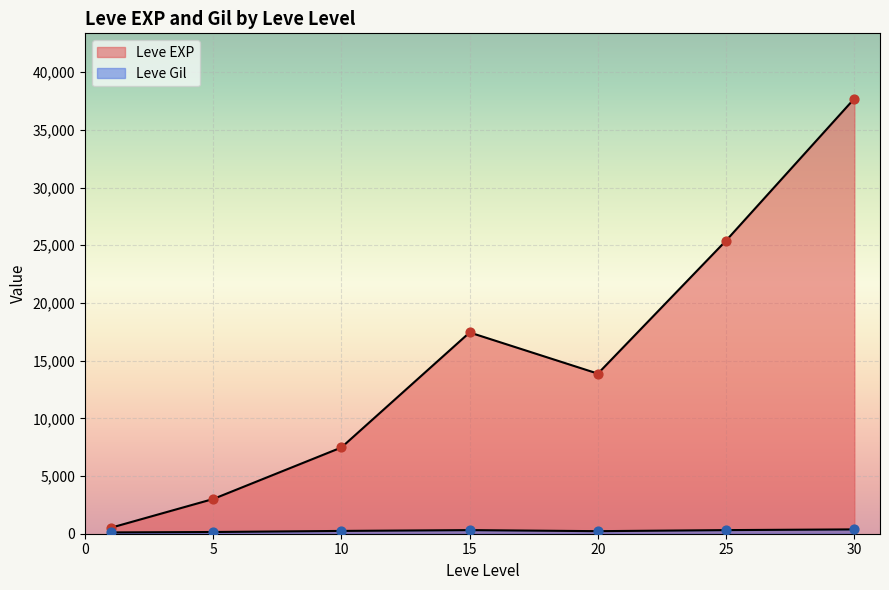

Which series has the largest Y range (max minus min)?

Leve EXP